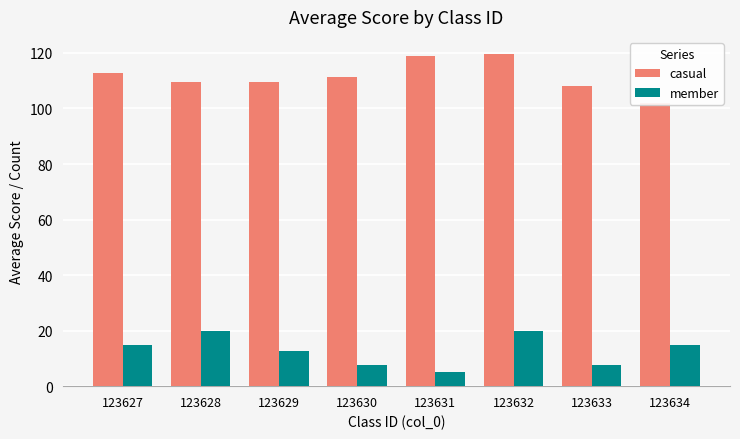

Is the value of casual at 123628 greater than the value of member at 123631?

Yes